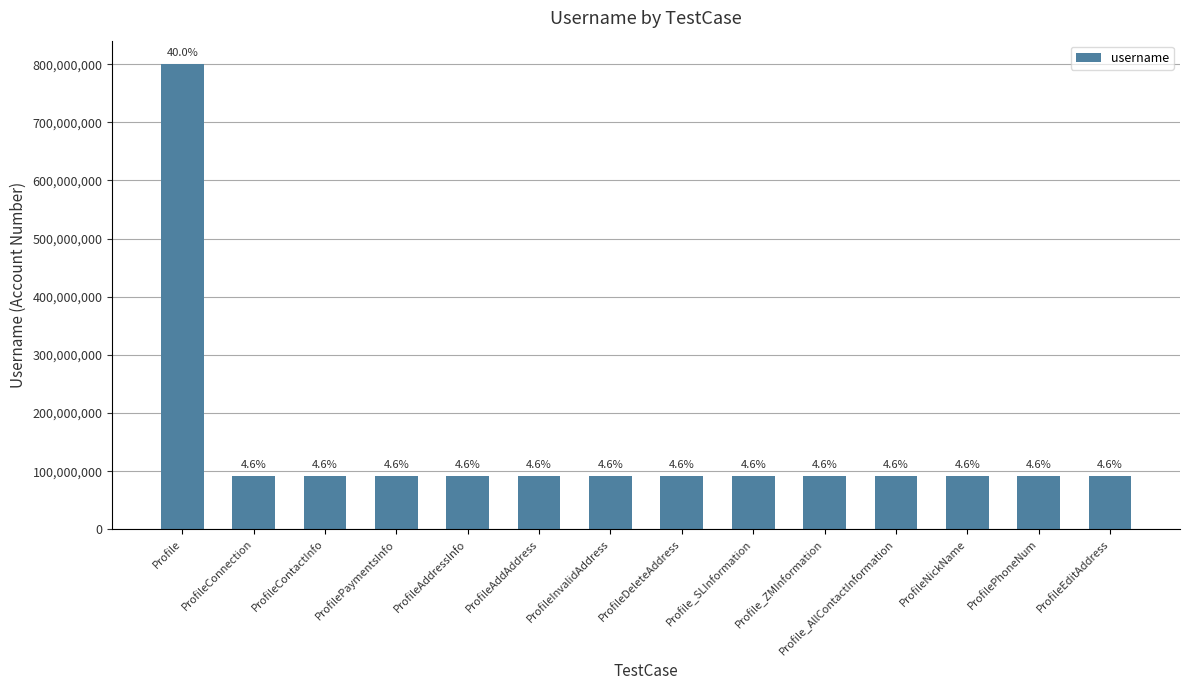

Which has a higher value, ProfileDeleteAddress or ProfileEditAddress?

ProfileDeleteAddress